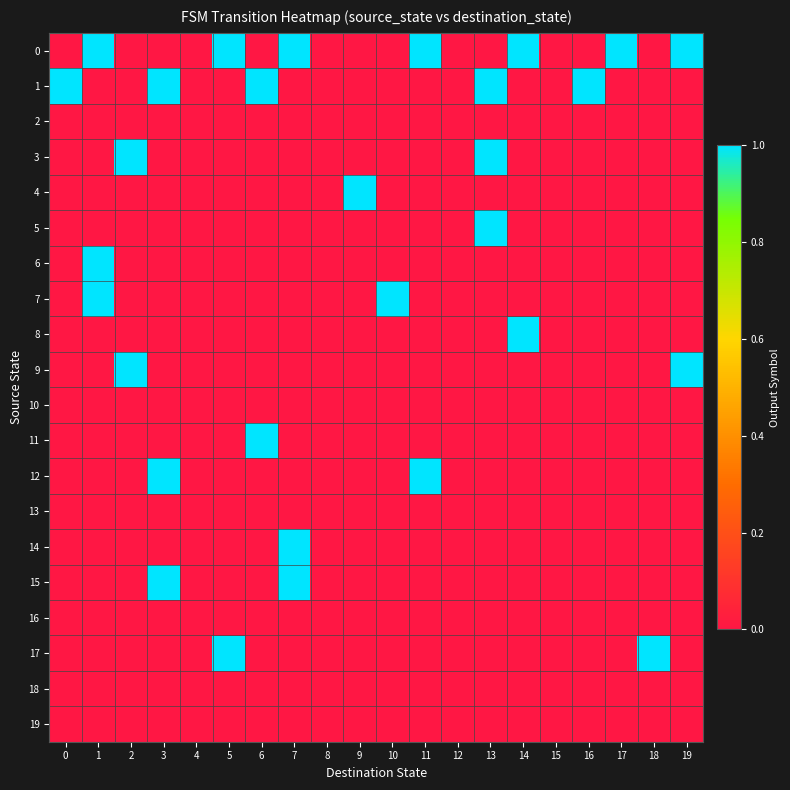

What is the total value across all series at 7?

3